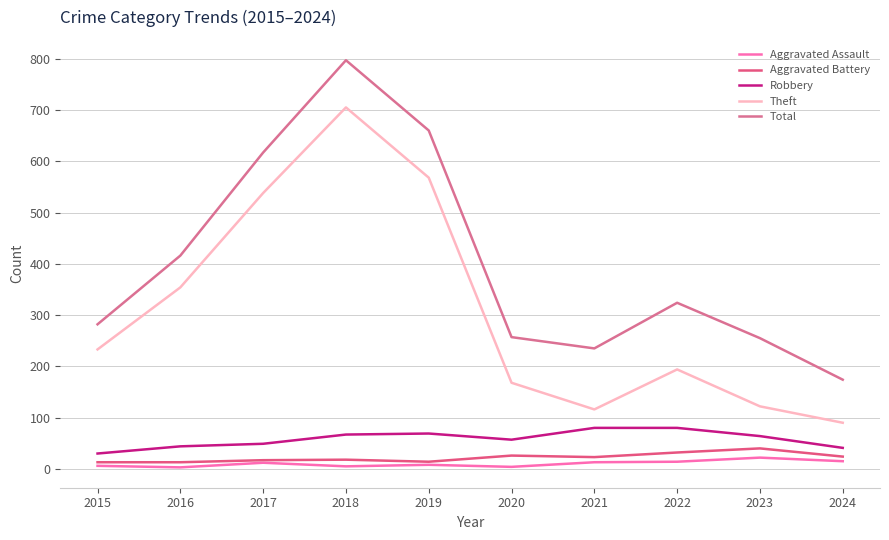

Between 2015 and 2024, which series saw the biggest shift?

Theft